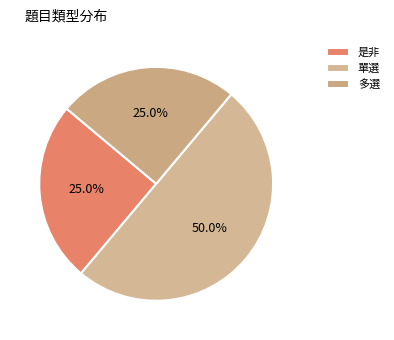

Does 是非 account for over 50% of the chart?

No